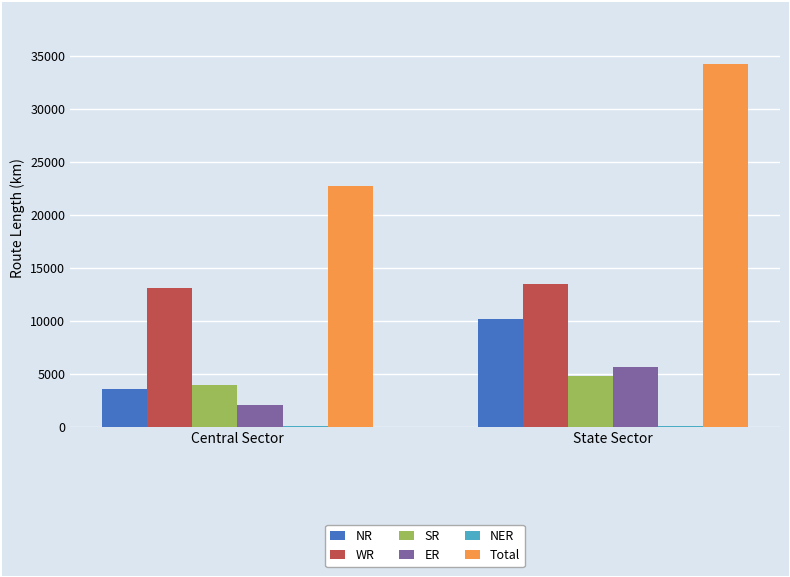

What is the sum of all ER values?

7679